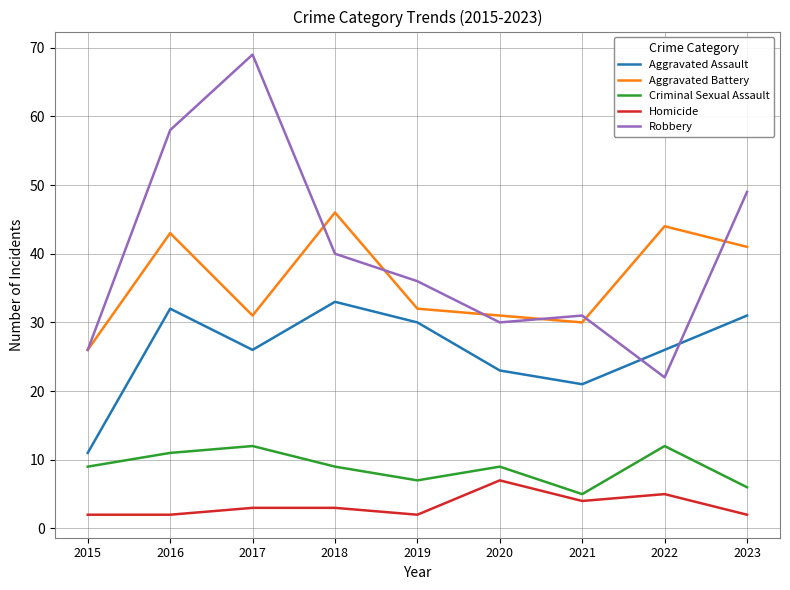

What is the difference between the second highest and second lowest values in the Robbery series?

32